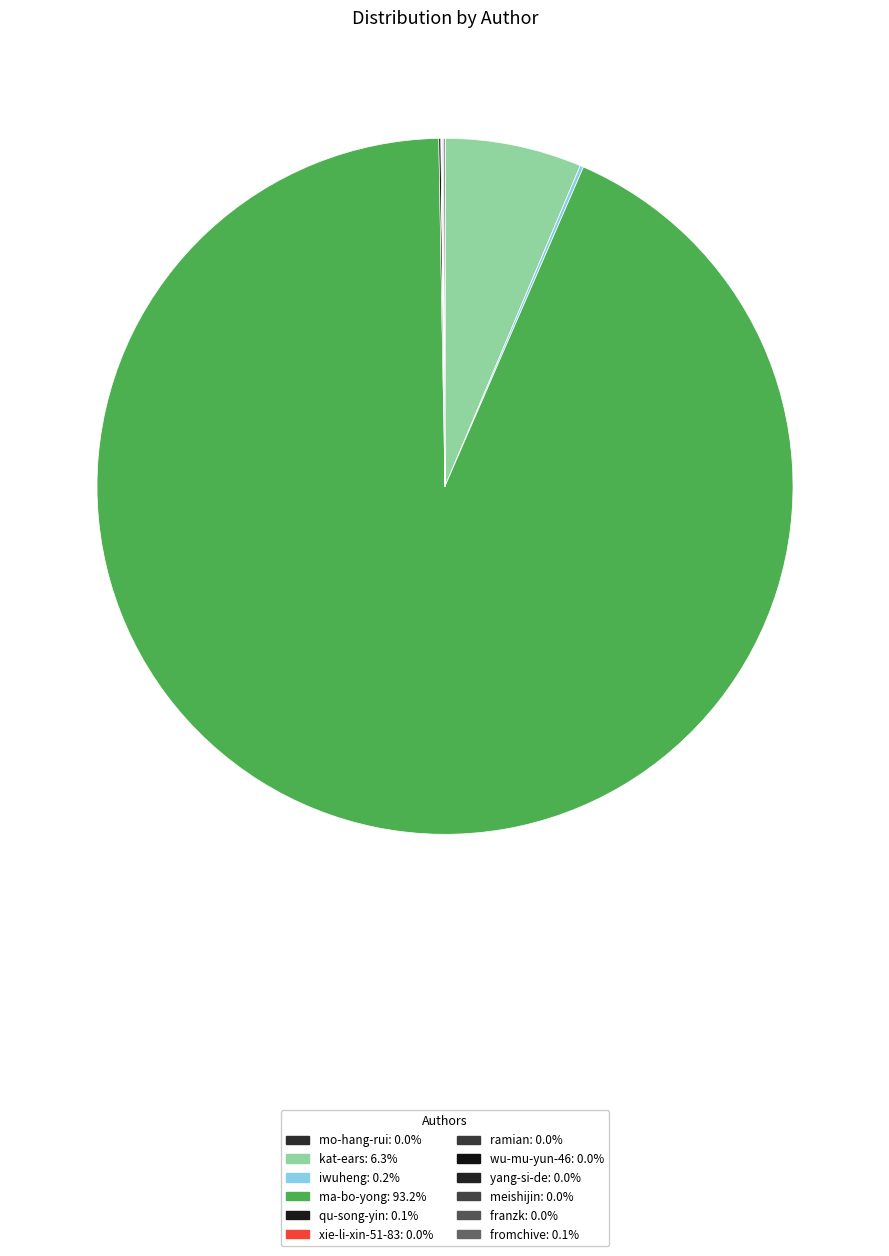

Count the number of slices in the pie.

12